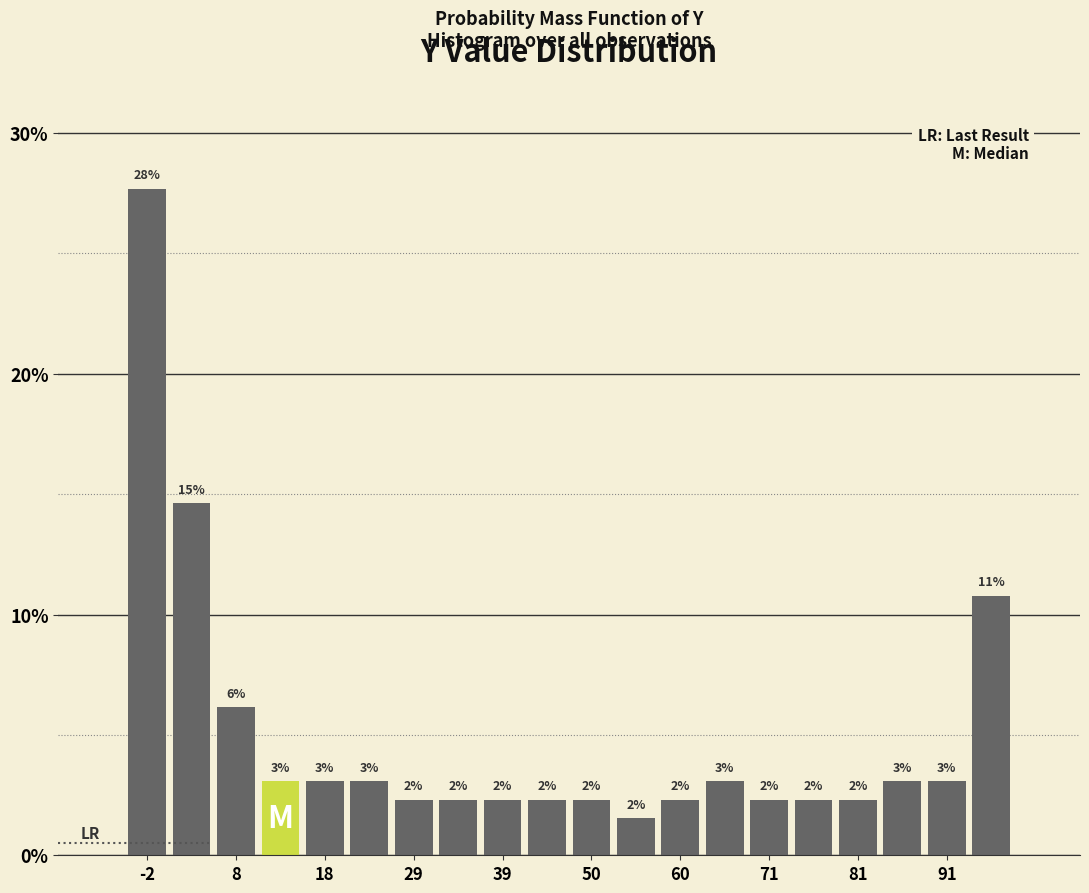

Around what value on the x-axis is the tallest bar? Give the approximate position of its centre, as read against the axis.

-2